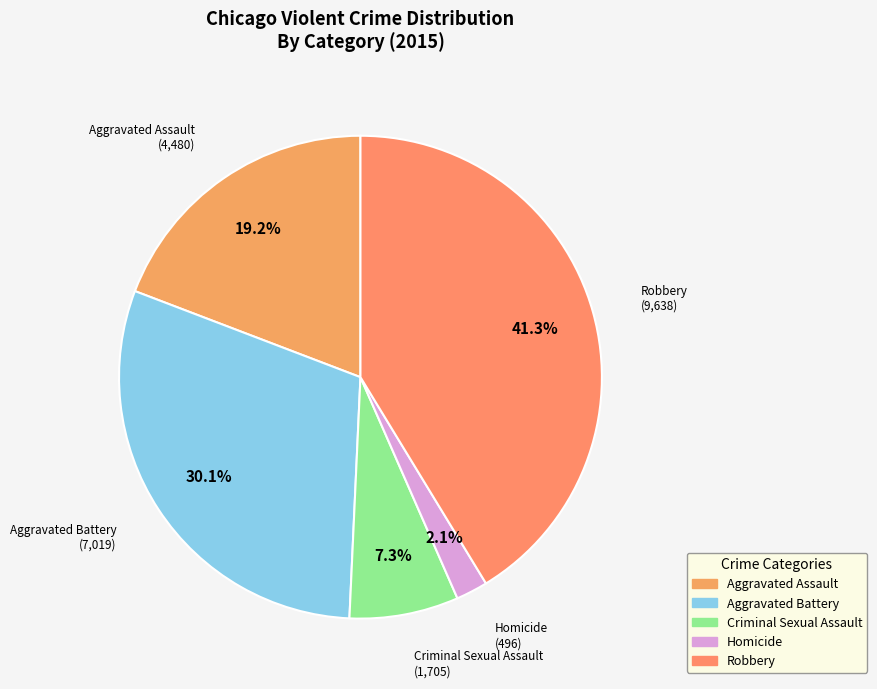

Is it true that Aggravated Battery is 40% of the pie?

False